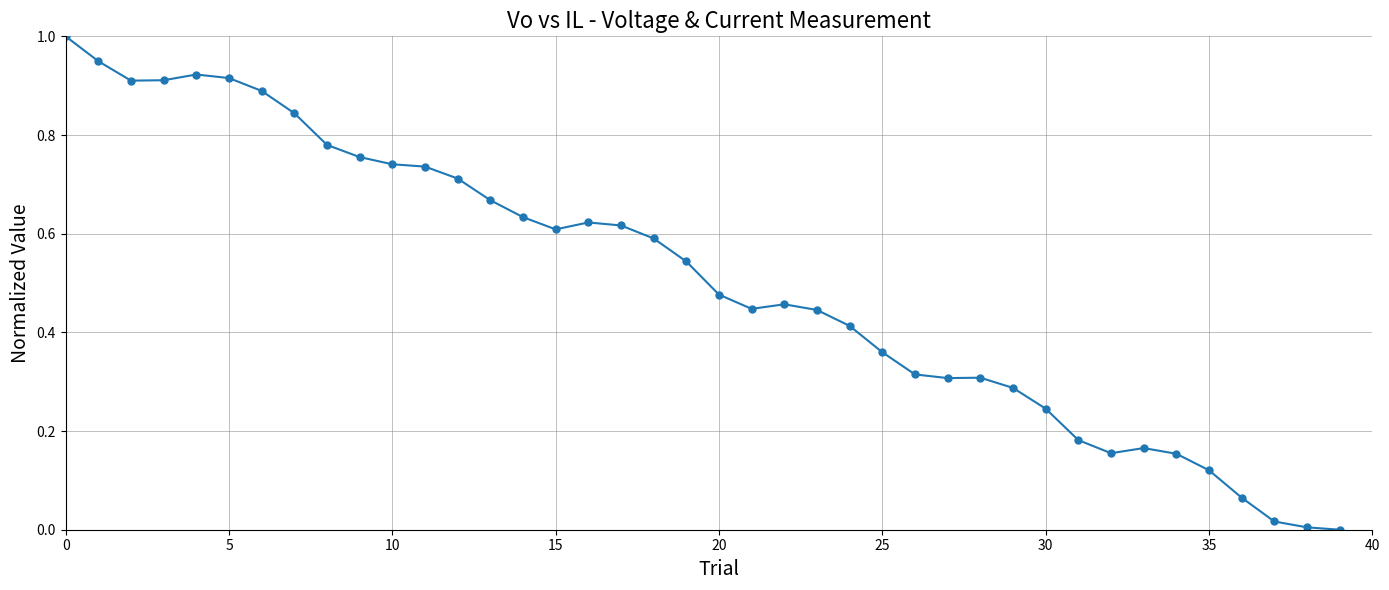

True or false: the data has more than 2 interior local peaks.

True